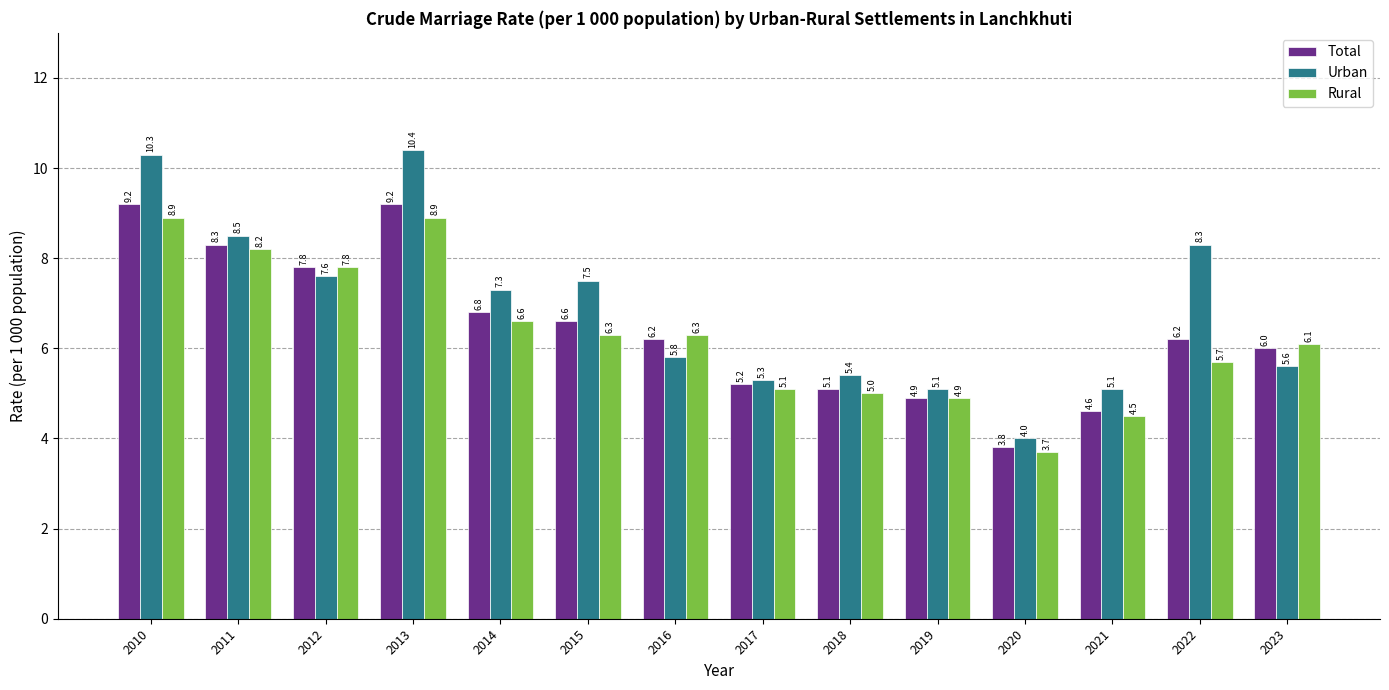

What is the average value of the Urban series?

6.9